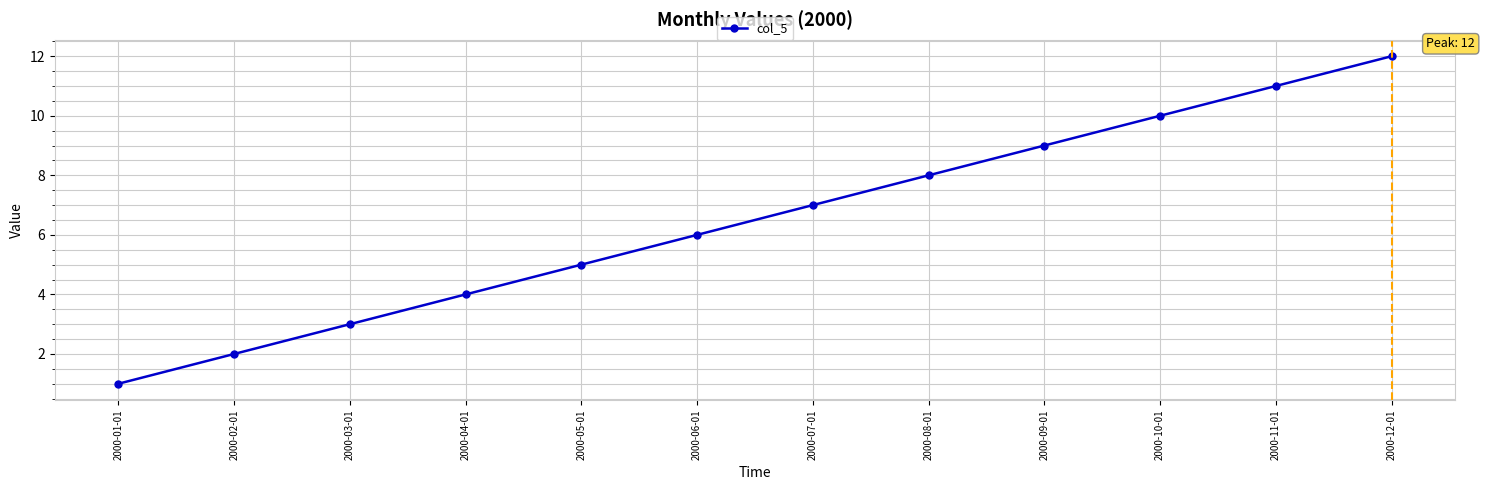

What is the ratio of the value at 2000-05-01 to the value at 2000-03-01?

1.7